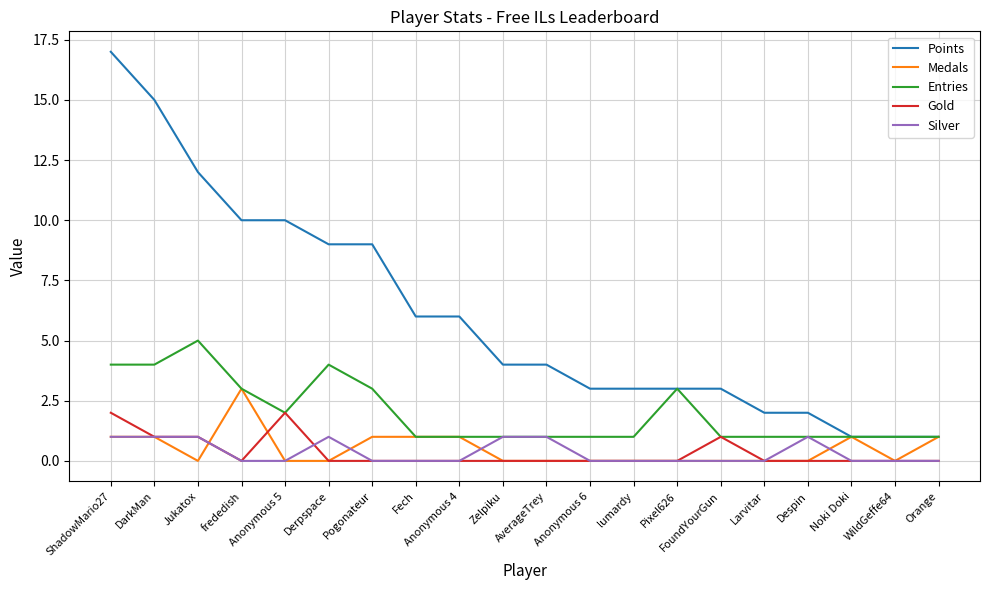

The value of Points at ShadowMario27 is 17. True or false?

True